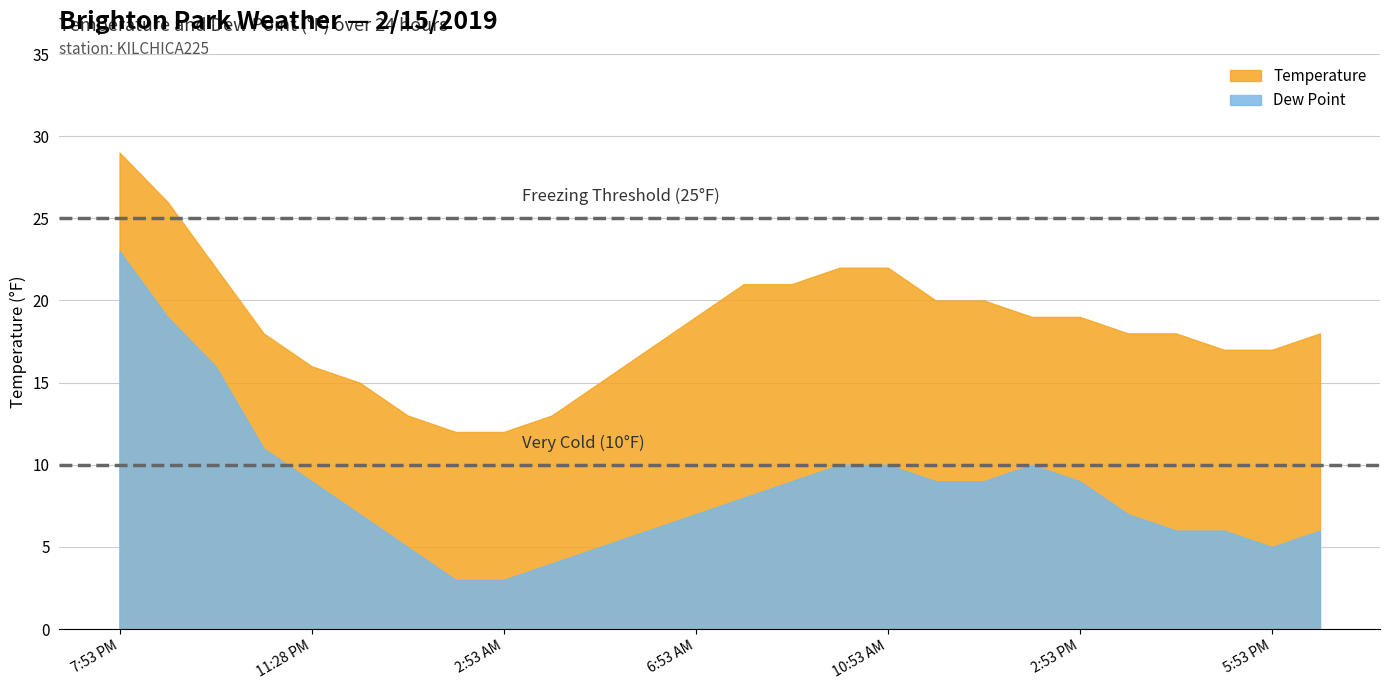

Between 12:53 AM and 9:53 AM, which series saw the biggest shift?

Temperature